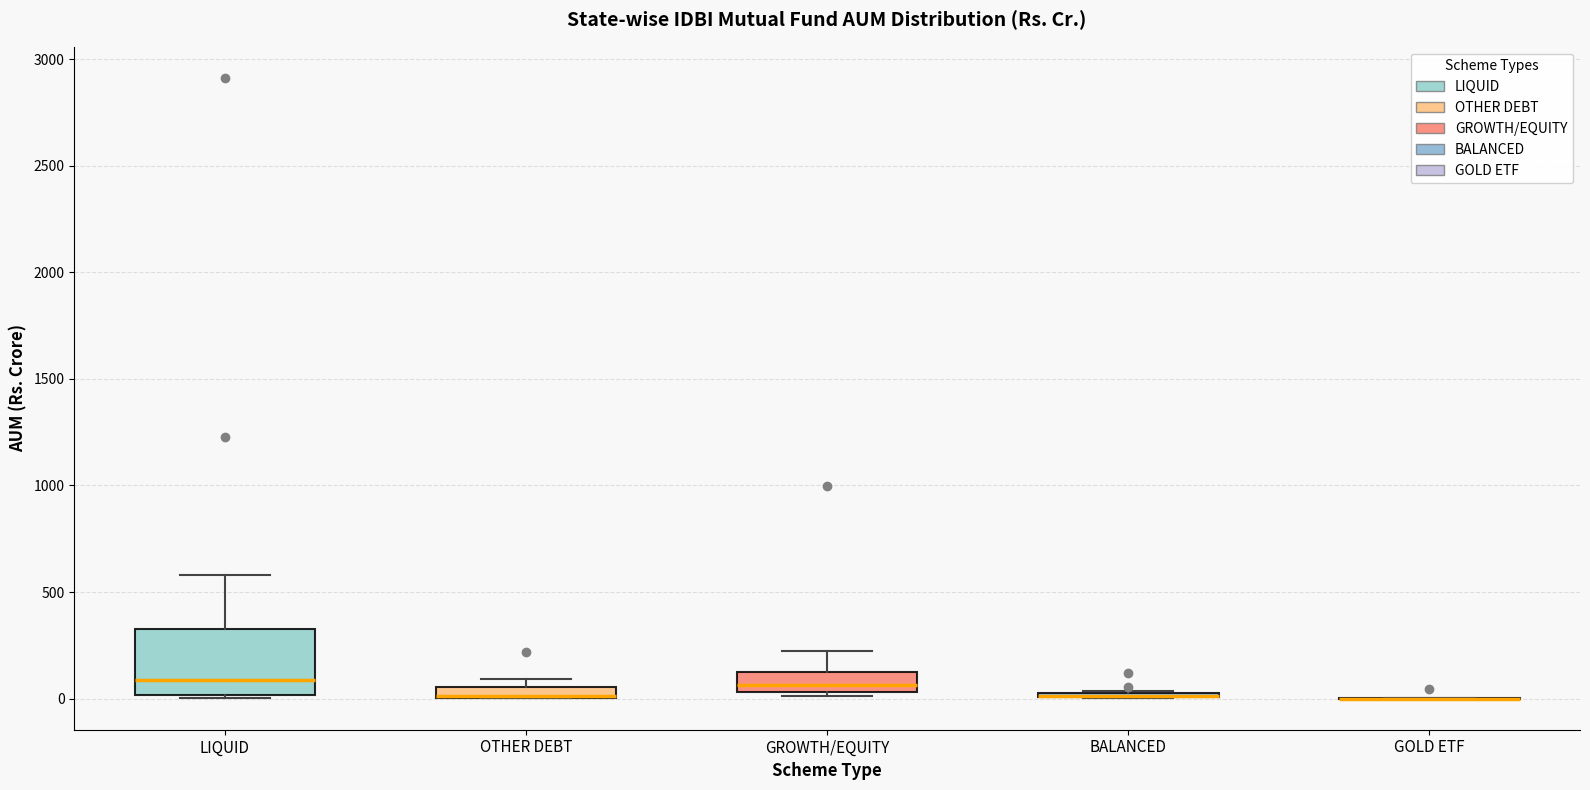

Where is the lower edge of the box for GROWTH/EQUITY on the y-axis? The values are not printed on the chart, so give them approximately, as read against the axis.

50